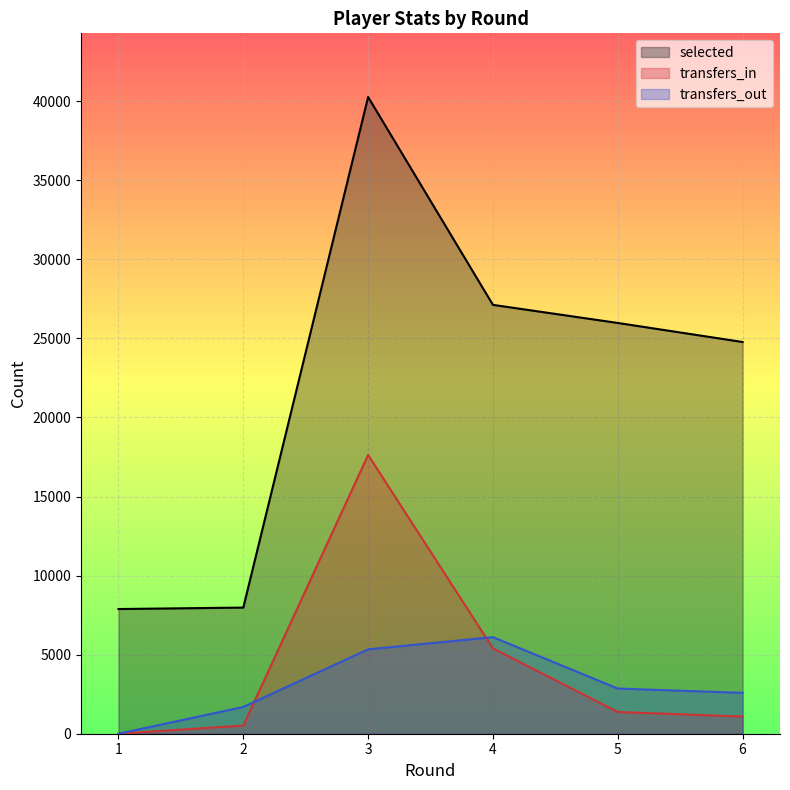

Reading right to left, list all the values displayed in this chart.

selected: 6=24773	5=25977	4=27121	3=40266	2=7977	1=7885
transfers_in: 6=1087	5=1374	4=5398	3=17630	2=517	1=0
transfers_out: 6=2587	5=2857	4=6108	3=5336	2=1693	1=0